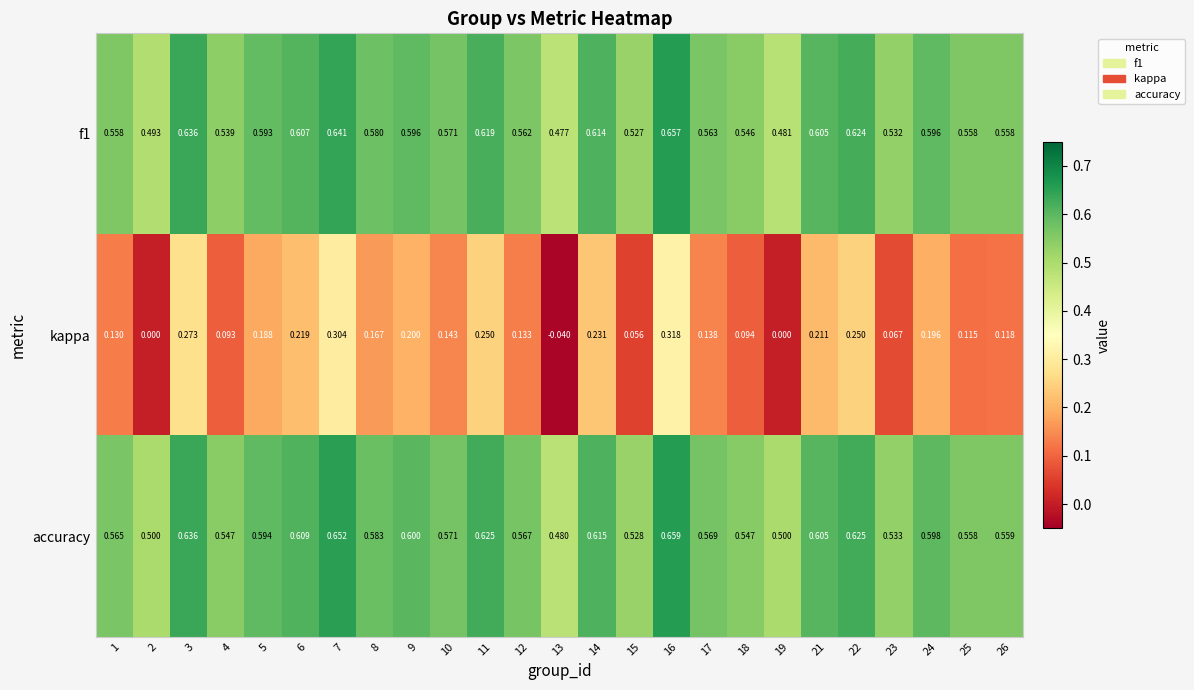

At which category does the chart reach its minimum across all series?

13